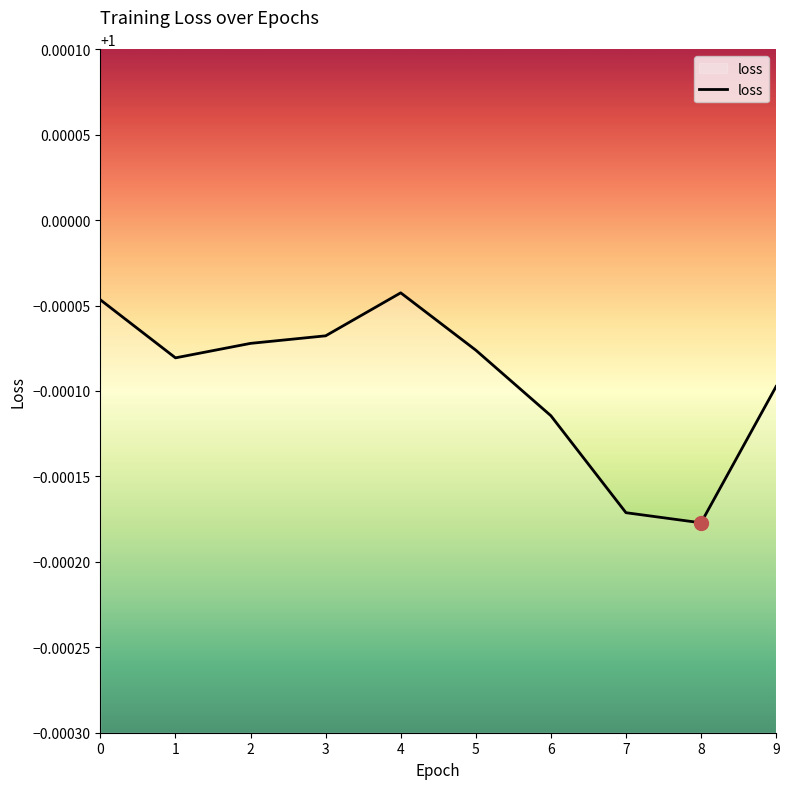

Where is the first local maximum?

4